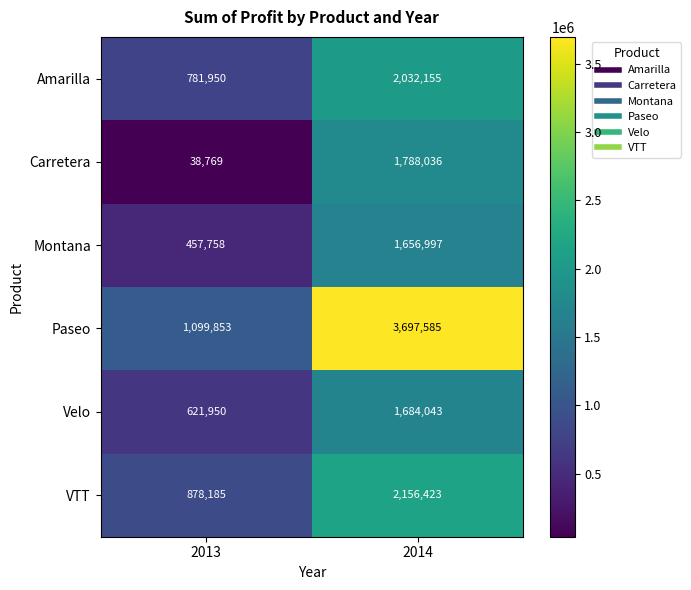

At how many categories does at least one series exceed 1322553?

1